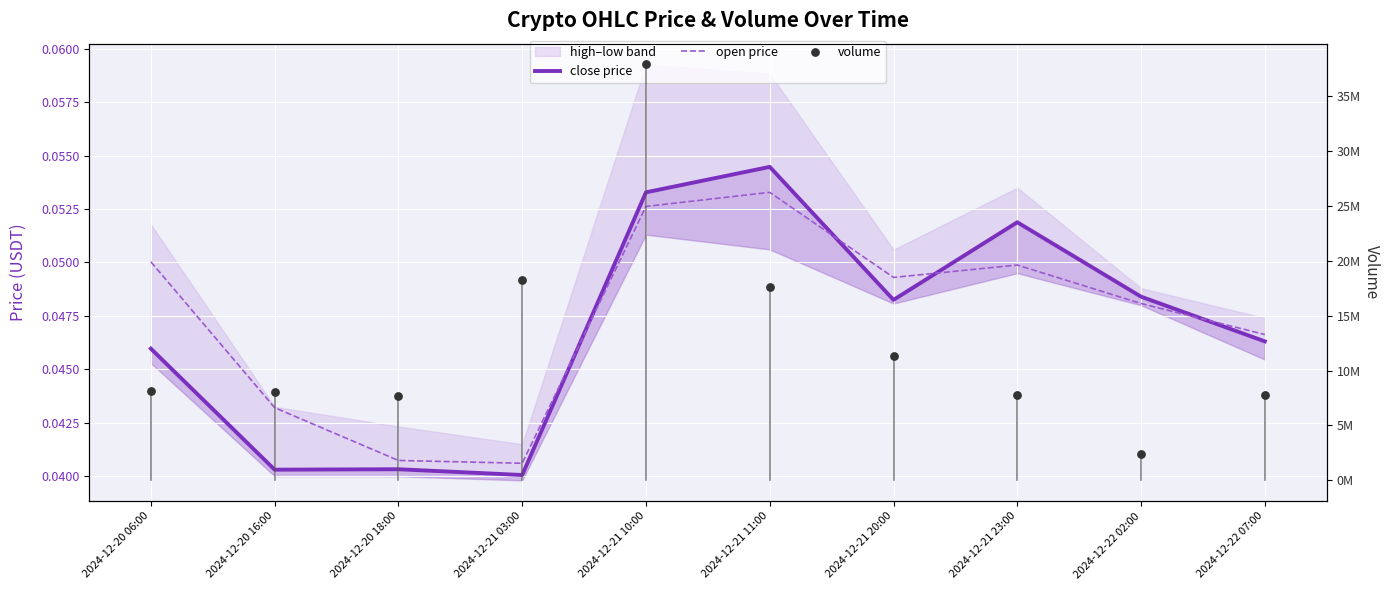

Which series has the widest spread of Y values?

volume